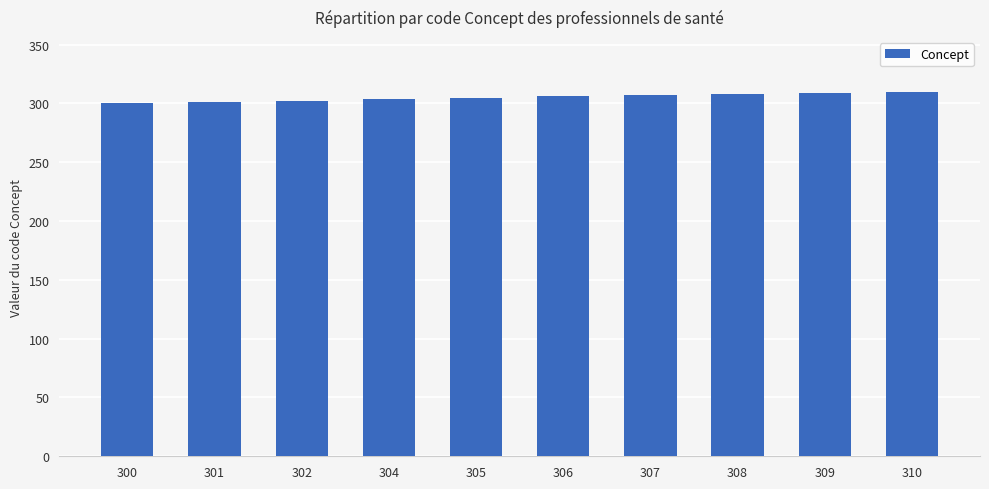

Is it true that the value at 310 is 130?

False